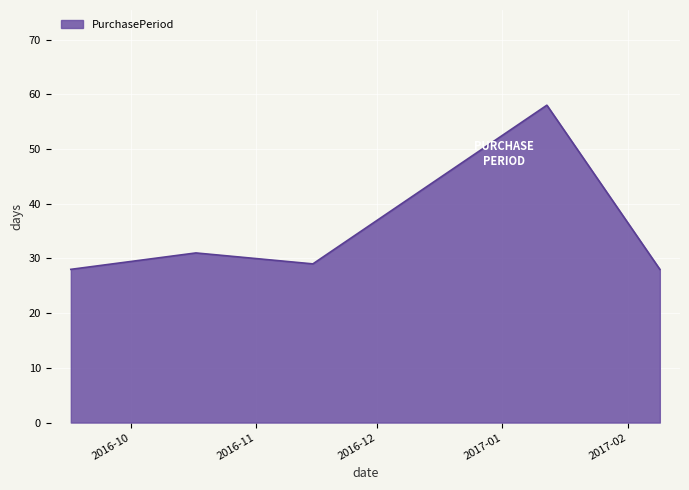

What is the maximum value shown in the chart?

58